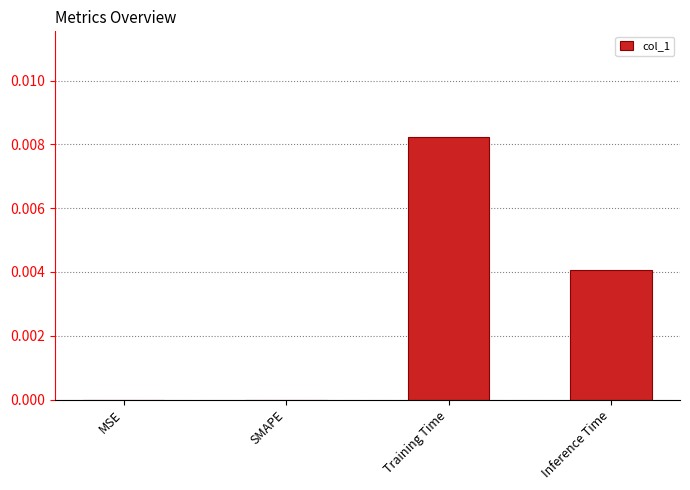

Count the values in the range 0 to 1.

4